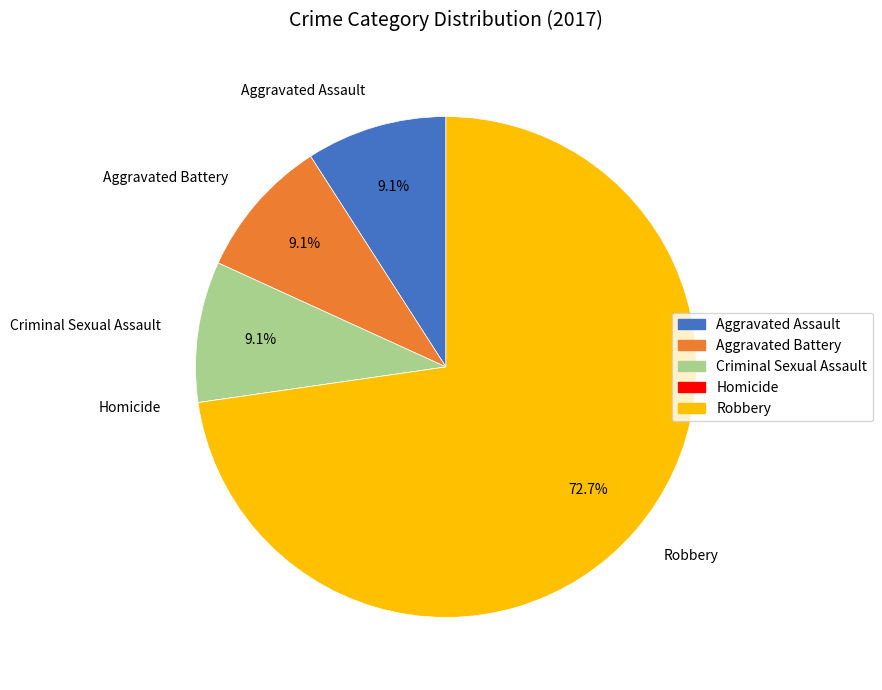

The Aggravated Battery slice represents 9% of the pie. True or false?

True